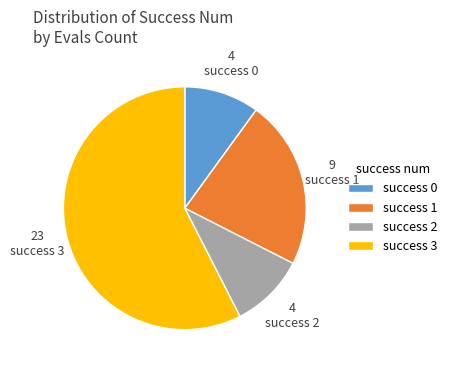

Combined, do success 3 and success 2 account for over 50%?

Yes